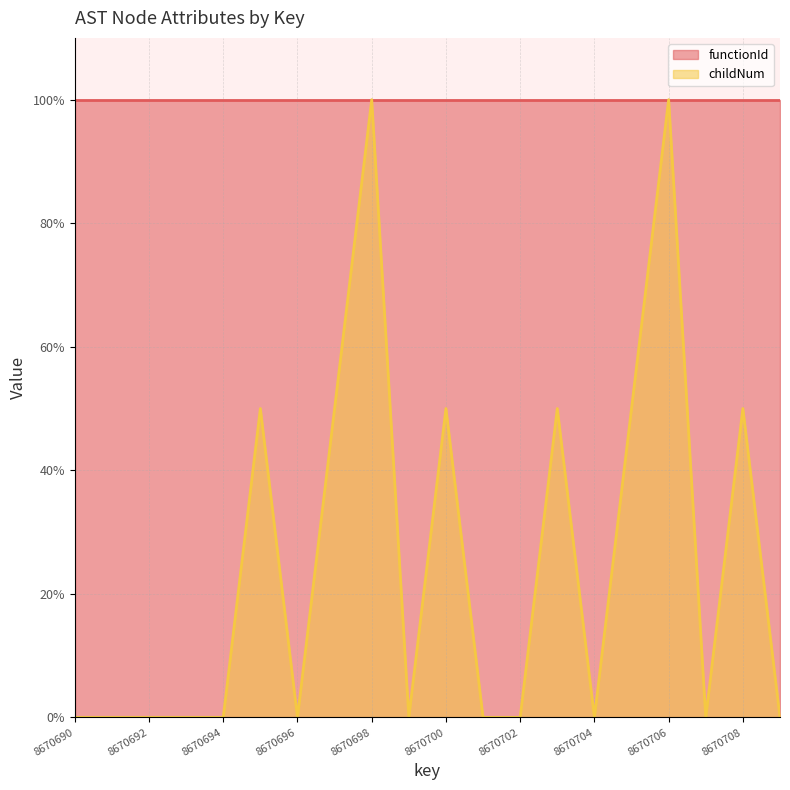

Reading left to right, transcribe all the data shown in this chart.

0	0	0	0	0	50	0	50	100	0	50	0	0	50	0	50	100	0	50	0